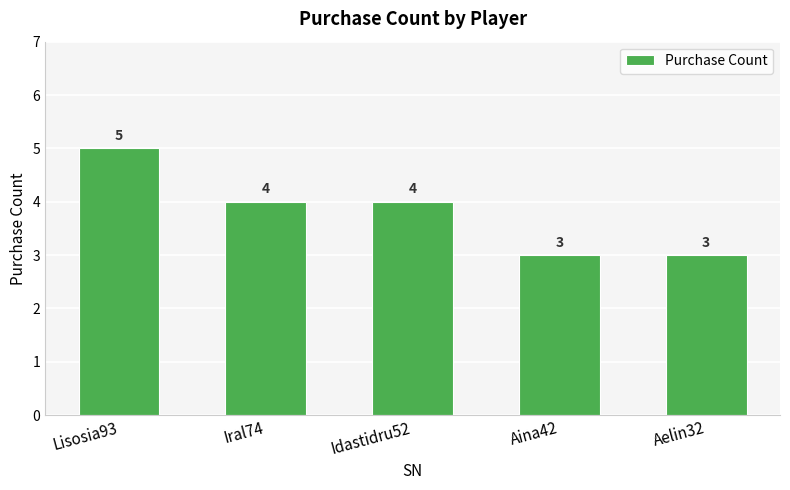

Is it true that the value at Lisosia93 is 7?

False